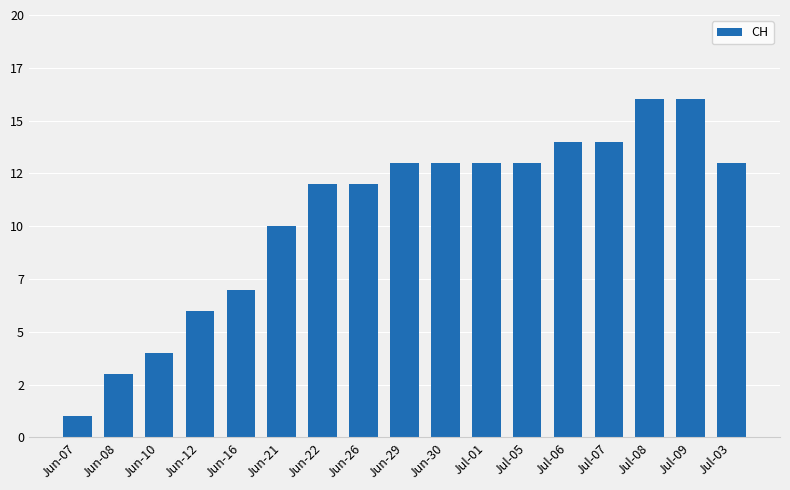

Are the bars horizontal?

No